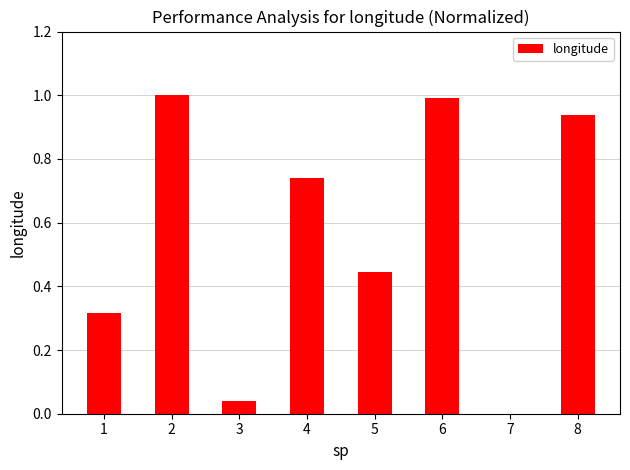

What is the change in value from 5 to 6?

+0.5